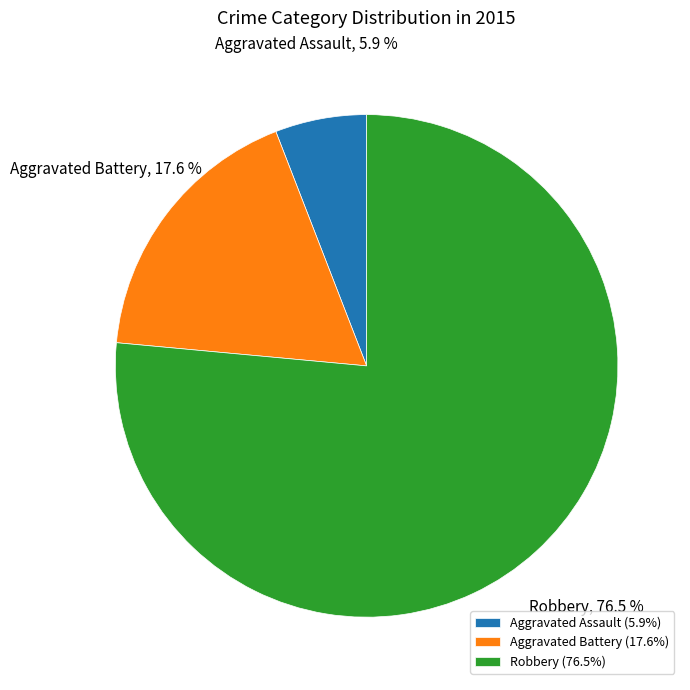

Rank the categories by value from lowest to highest.

Aggravated Assault, Aggravated Battery, Robbery